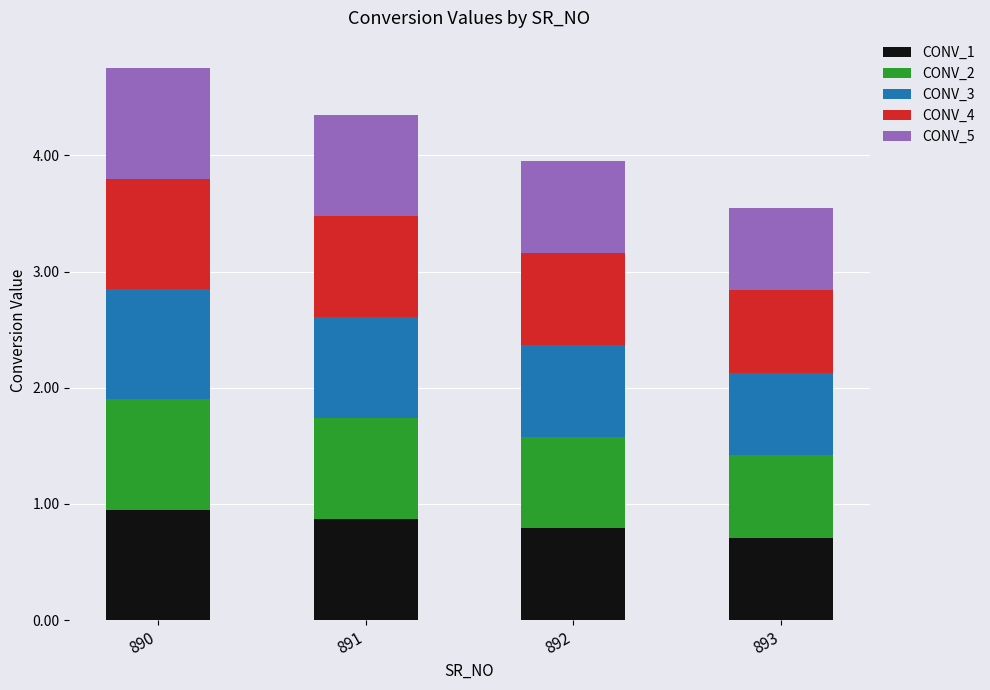

What is the total value across all series at 891?

4.4